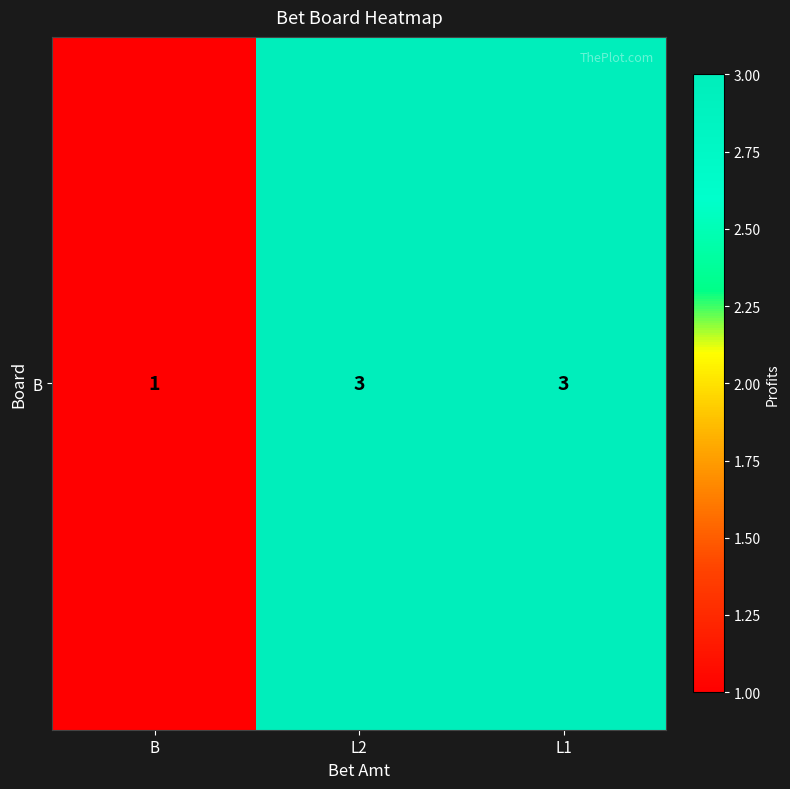

Which category has the lowest value across all series?

B